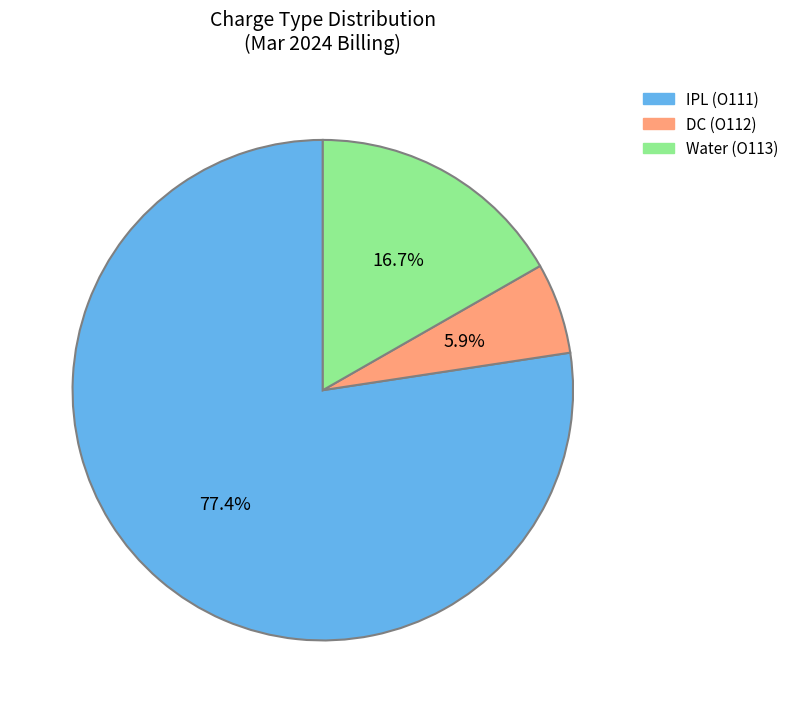

Is there any slice that represents more than half of the pie?

Yes